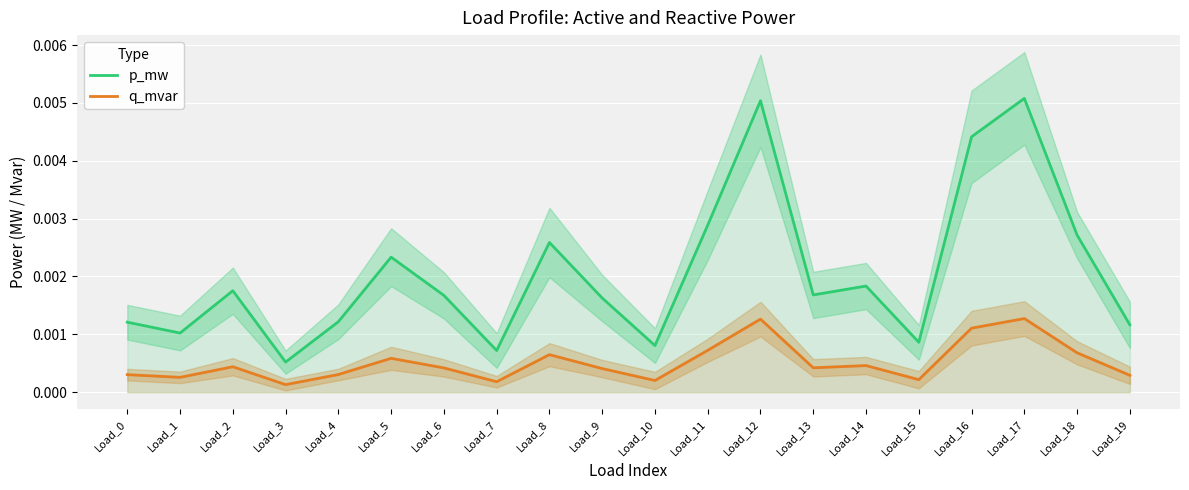

At which category does the chart reach its peak across all series?

Load_17